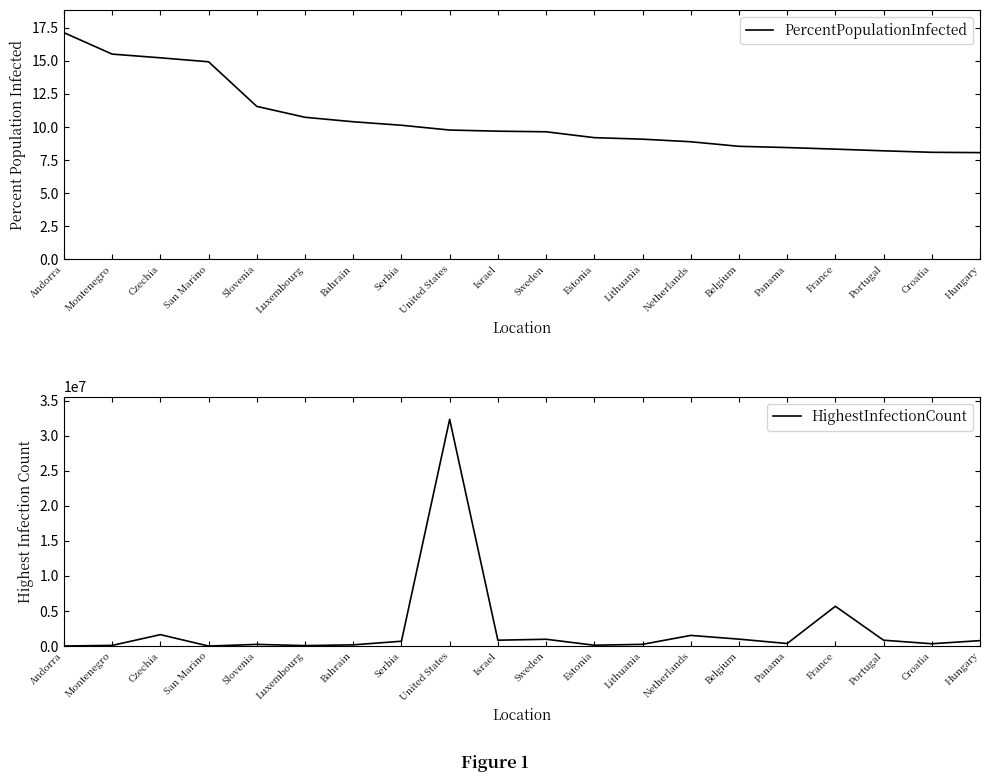

Which series has the largest total across all categories?

HighestInfectionCount